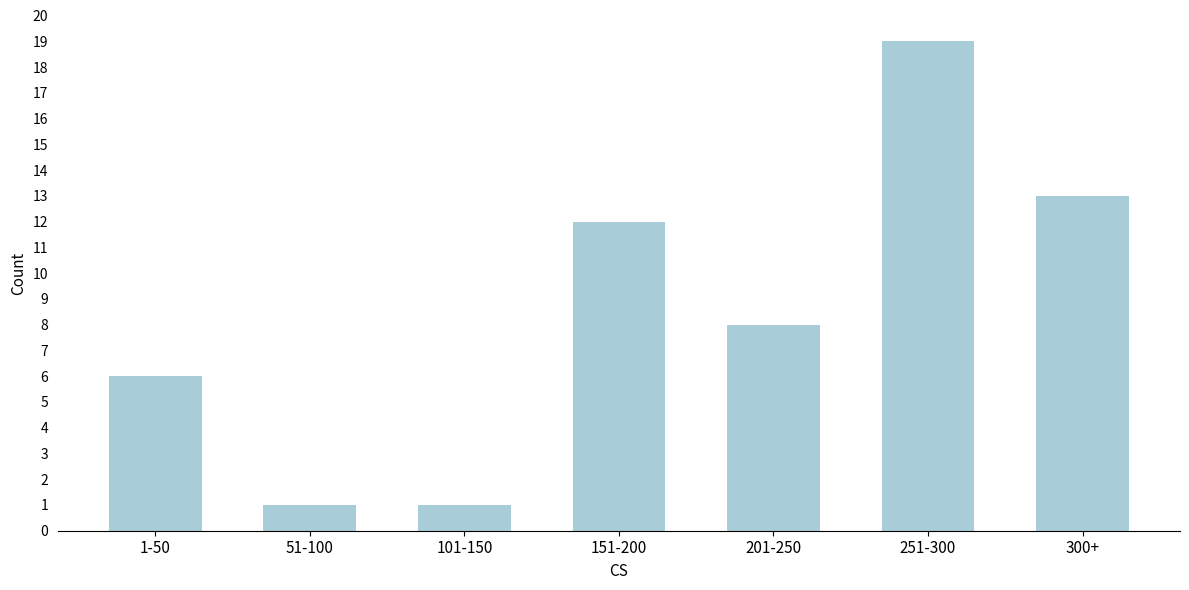

Reading right to left, transcribe all the data shown in this chart.

13	19	8	12	1	1	6